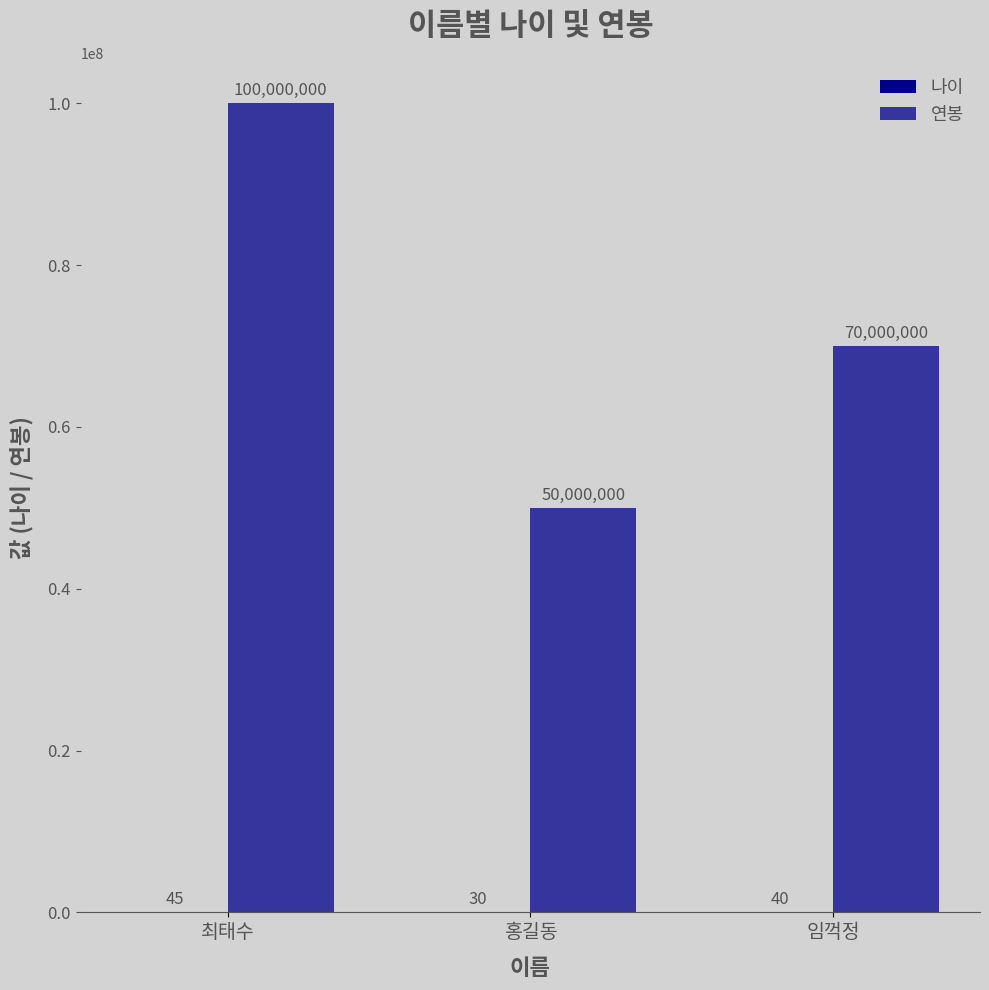

The 연봉 series shows 92085688 at 임꺽정. True or false?

False